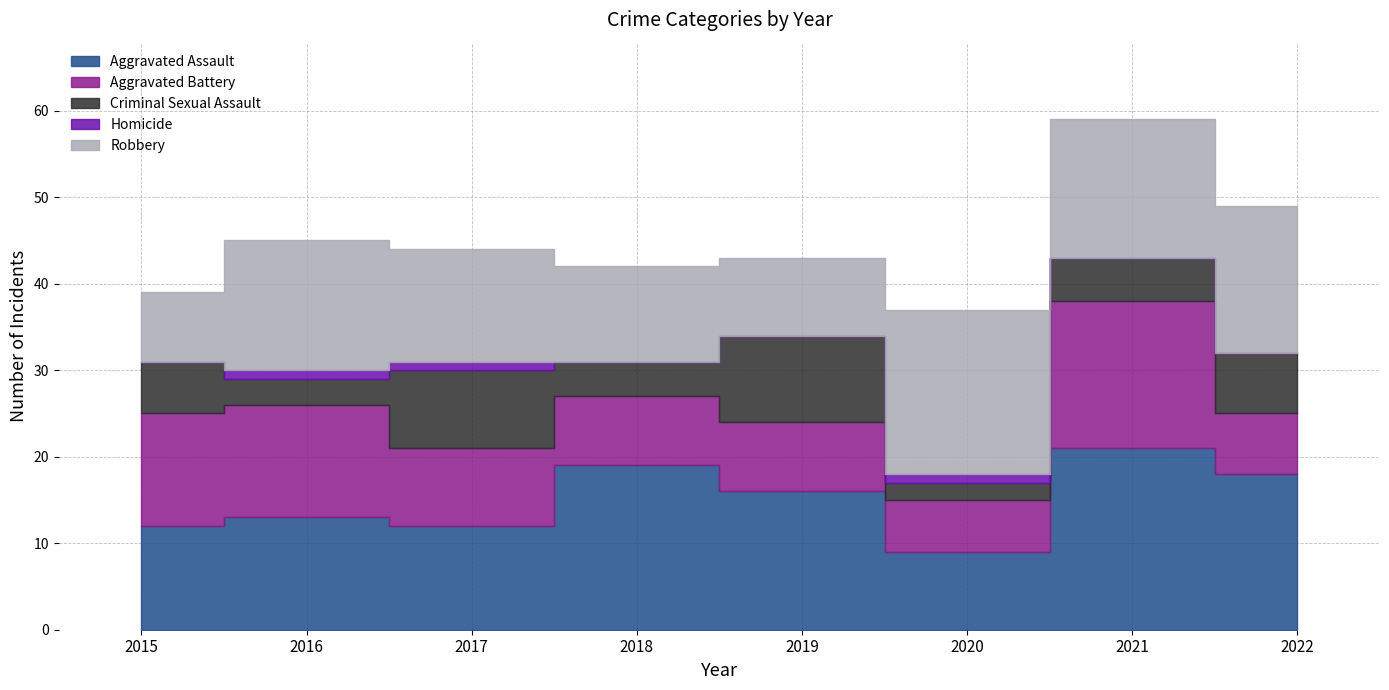

At which label is Robbery closest to 13?

2017